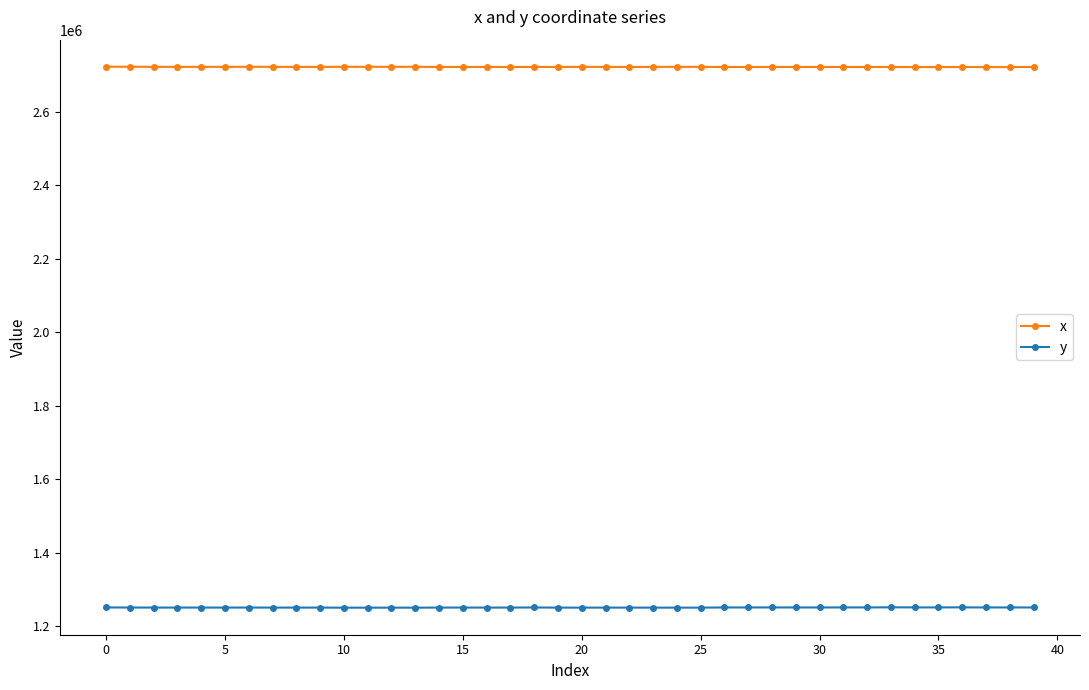

True or false: y and x cross at least once.

False